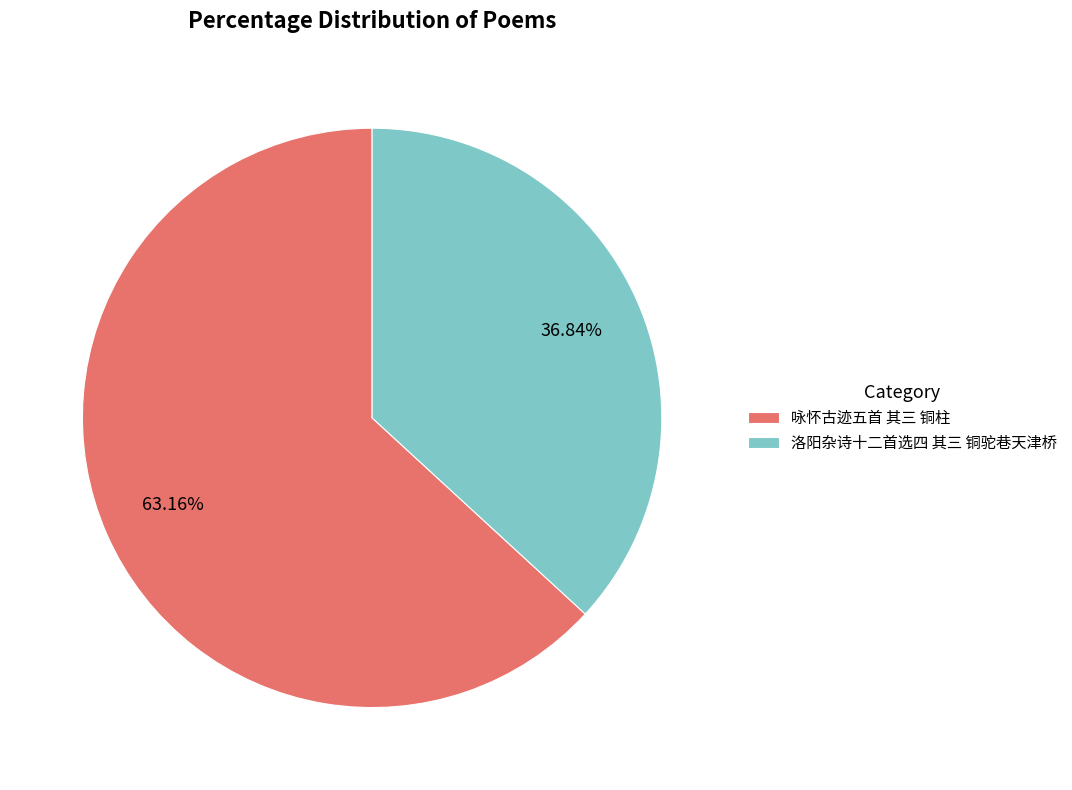

The 咏怀古迹五首 其三 铜柱 slice represents 58% of the pie. True or false?

False